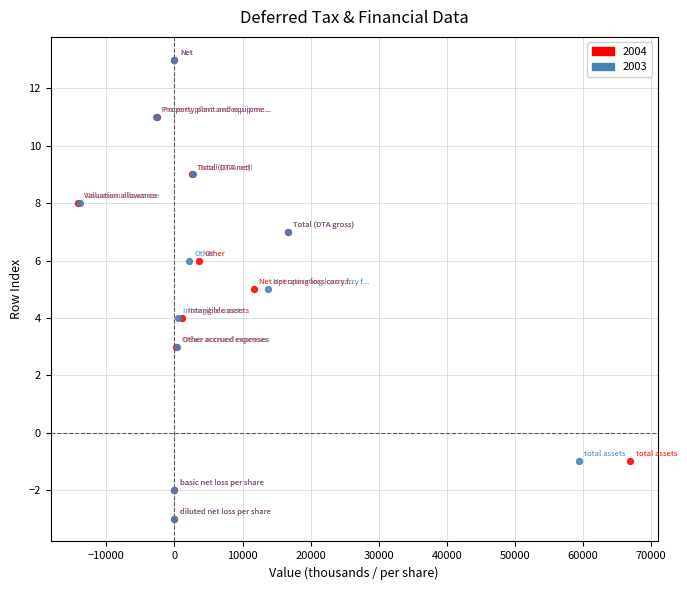

What are all the series names shown in the legend?

2004, 2003